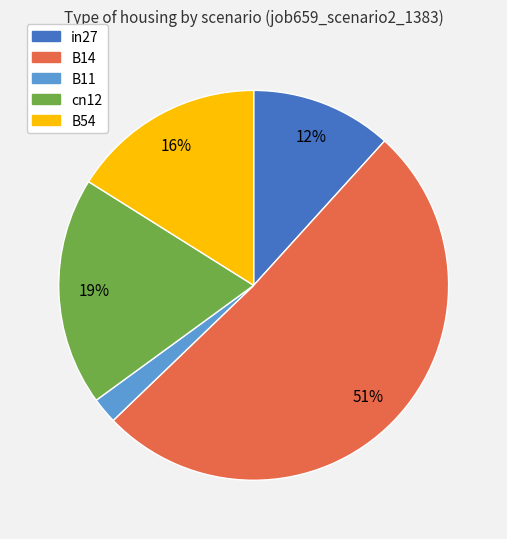

Is it true that B14 is 51% of the pie?

True